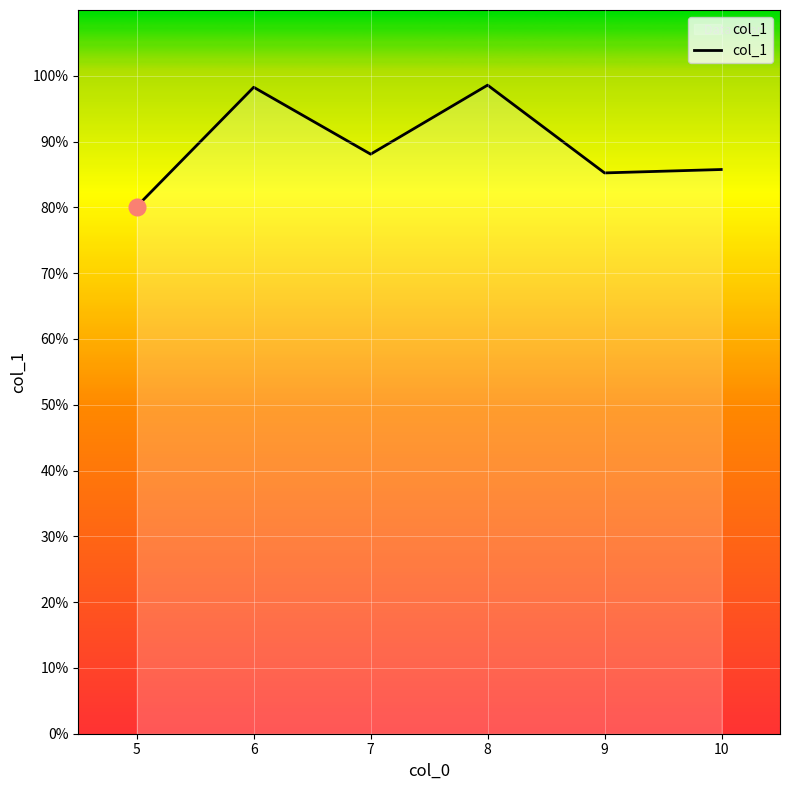

Where is the first local minimum?

7